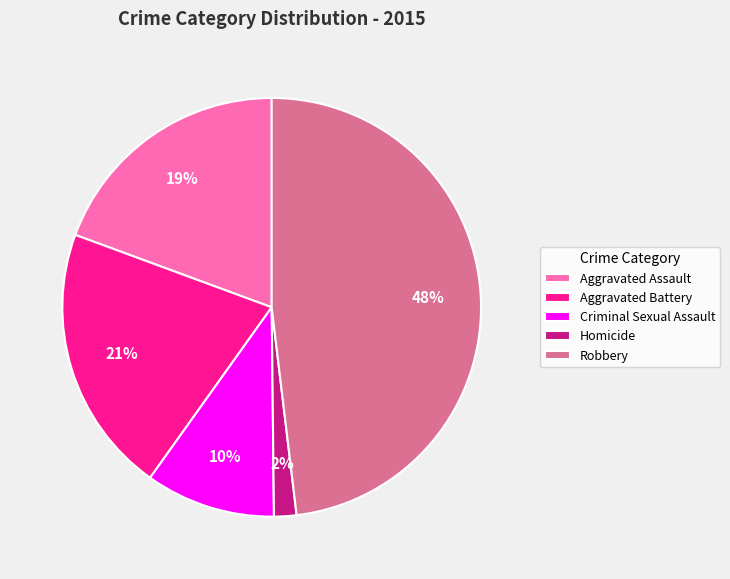

To the nearest percent, what is the average slice percentage?

20%